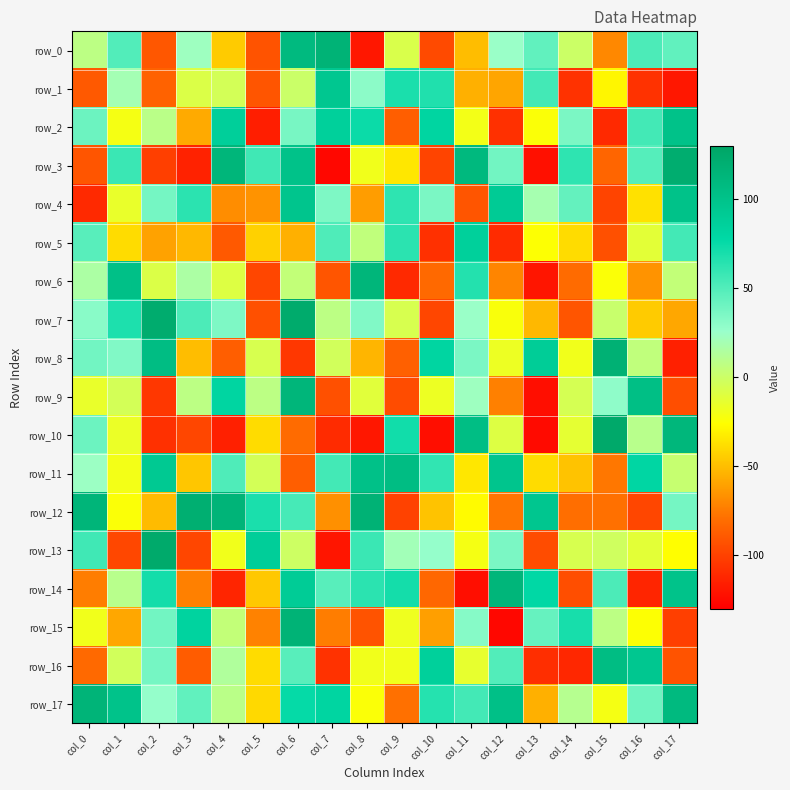

Reading left to right, transcribe all the data shown in this chart.

row_0: col_0=8	col_1=50	col_2=-90	col_3=23	col_4=-45	col_5=-92	col_6=109	col_7=116	col_8=-119	col_9=-7	col_10=-96	col_11=-50	col_12=25	col_13=45	col_14=0	col_15=-70	col_16=52	col_17=45
row_1: col_0=-89	col_1=20	col_2=-85	col_3=-8	col_4=-4	col_5=-91	col_6=1	col_7=95	col_8=30	col_9=69	col_10=67	col_11=-55	col_12=-59	col_13=55	col_14=-107	col_15=-29	col_16=-107	col_17=-119
row_2: col_0=41	col_1=-21	col_2=9	col_3=-57	col_4=87	col_5=-116	col_6=37	col_7=86	col_8=74	col_9=-87	col_10=81	col_11=-20	col_12=-108	col_13=-24	col_14=36	col_15=-111	col_16=55	col_17=101
row_3: col_0=-91	col_1=58	col_2=-101	col_3=-114	col_4=113	col_5=56	col_6=101	col_7=-126	col_8=-19	col_9=-35	col_10=-99	col_11=110	col_12=39	col_13=-122	col_14=62	col_15=-84	col_16=49	col_17=122
row_4: col_0=-111	col_1=-15	col_2=38	col_3=63	col_4=-68	col_5=-66	col_6=98	col_7=35	col_8=-62	col_9=62	col_10=36	col_11=-91	col_12=91	col_13=19	col_14=44	col_15=-99	col_16=-37	col_17=101
row_5: col_0=48	col_1=-39	col_2=-60	col_3=-52	col_4=-89	col_5=-43	col_6=-55	col_7=51	col_8=6	col_9=63	col_10=-108	col_11=86	col_12=-110	col_13=-25	col_14=-39	col_15=-93	col_16=-12	col_17=55
row_6: col_0=16	col_1=103	col_2=-8	col_3=16	col_4=-9	col_5=-98	col_6=5	col_7=-91	col_8=113	col_9=-111	col_10=-82	col_11=66	col_12=-71	col_13=-120	col_14=-81	col_15=-24	col_16=-66	col_17=5
row_7: col_0=31	col_1=68	col_2=123	col_3=52	col_4=35	col_5=-93	col_6=124	col_7=8	col_8=34	col_9=-6	col_10=-98	col_11=25	col_12=-23	col_13=-52	col_14=-91	col_15=2	col_16=-45	col_17=-58
row_8: col_0=39	col_1=34	col_2=106	col_3=-50	col_4=-87	col_5=-6	col_6=-105	col_7=-3	col_8=-53	col_9=-86	col_10=81	col_11=36	col_12=-17	col_13=89	col_14=-19	col_15=118	col_16=6	col_17=-115
row_9: col_0=-15	col_1=-4	col_2=-105	col_3=8	col_4=81	col_5=8	col_6=113	col_7=-93	col_8=-11	col_9=-95	col_10=-17	col_11=23	col_12=-73	col_13=-123	col_14=-5	col_15=29	col_16=104	col_17=-94
row_10: col_0=41	col_1=-16	col_2=-108	col_3=-98	col_4=-115	col_5=-39	col_6=-81	col_7=-110	col_8=-119	col_9=72	col_10=-123	col_11=105	col_12=-9	col_13=-125	col_14=-13	col_15=126	col_16=10	col_17=112
row_11: col_0=24	col_1=-20	col_2=93	col_3=-47	col_4=51	col_5=-4	col_6=-87	col_7=55	col_8=102	col_9=106	col_10=61	col_11=-35	col_12=97	col_13=-39	col_14=-48	col_15=-76	col_16=80	col_17=3
row_12: col_0=114	col_1=-24	col_2=-51	col_3=120	col_4=115	col_5=69	col_6=54	col_7=-67	col_8=117	col_9=-100	col_10=-48	col_11=-27	col_12=-77	col_13=96	col_14=-80	col_15=-79	col_16=-98	col_17=38
row_13: col_0=56	col_1=-97	col_2=125	col_3=-98	col_4=-19	col_5=88	col_6=-1	col_7=-120	col_8=58	col_9=21	col_10=27	col_11=-21	col_12=36	col_13=-95	col_14=-6	col_15=-2	col_16=-12	col_17=-26
row_14: col_0=-74	col_1=10	col_2=71	col_3=-73	col_4=-113	col_5=-46	col_6=90	col_7=48	col_8=63	col_9=71	col_10=-83	col_11=-123	col_12=113	col_13=78	col_14=-94	col_15=52	col_16=-113	col_17=100
row_15: col_0=-19	col_1=-58	col_2=39	col_3=83	col_4=5	col_5=-72	col_6=116	col_7=-74	col_8=-92	col_9=-18	col_10=-61	col_11=32	col_12=-126	col_13=43	col_14=70	col_15=8	col_16=-25	col_17=-101
row_16: col_0=-82	col_1=-3	col_2=38	col_3=-88	col_4=14	col_5=-39	col_6=48	col_7=-107	col_8=-19	col_9=-19	col_10=86	col_11=-14	col_12=50	col_13=-109	col_14=-112	col_15=106	col_16=95	col_17=-92
row_17: col_0=115	col_1=100	col_2=27	col_3=45	col_4=9	col_5=-40	col_6=76	col_7=81	col_8=-24	col_9=-79	col_10=65	col_11=55	col_12=103	col_13=-55	col_14=11	col_15=-21	col_16=40	col_17=109